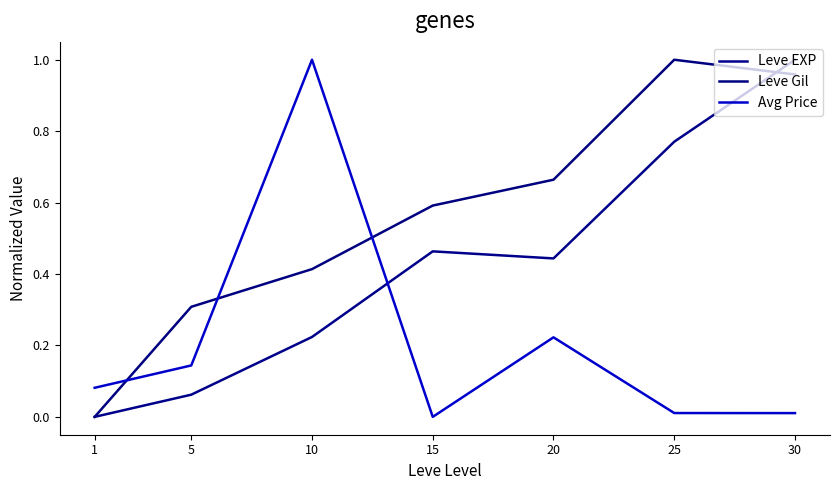

How many times do Leve EXP and Leve Gil cross each other?

1